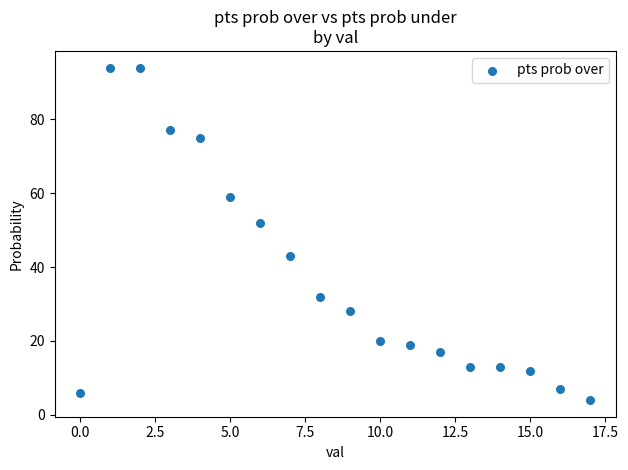

What is the range of Y values (max minus min)?

90